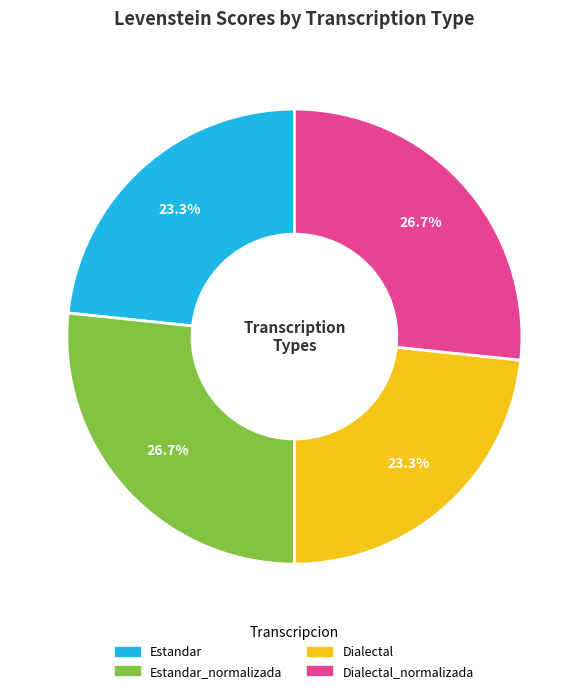

Is there a majority slice in this chart?

No